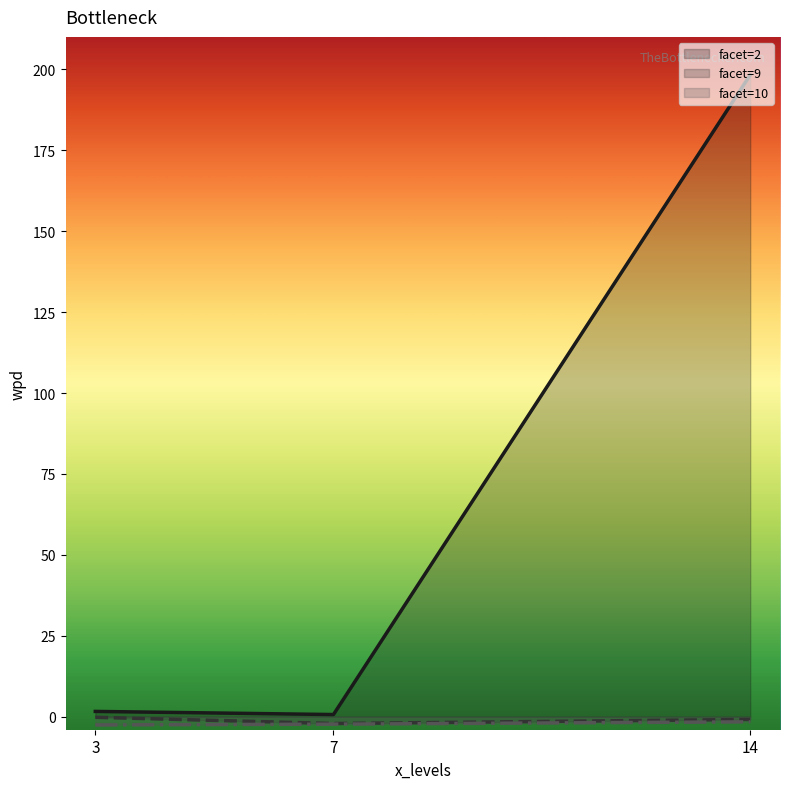

What are all the series names shown in the legend?

facet=2, facet=9, facet=10